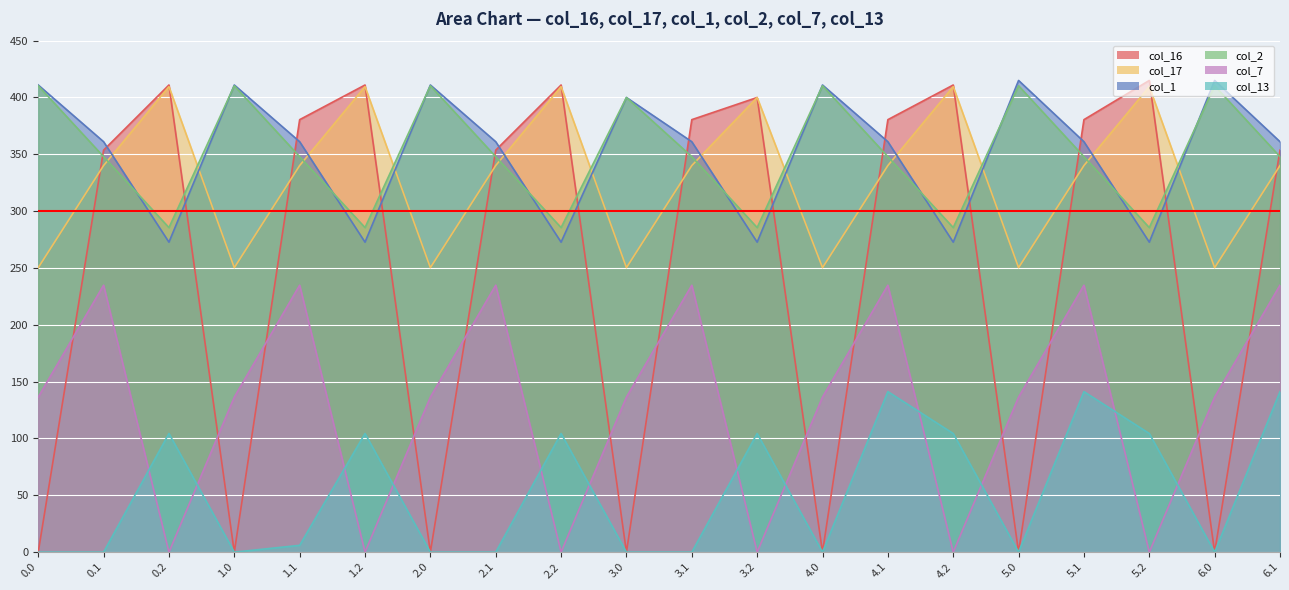

Reading left to right, what are all the values shown in this chart?

col_16: 0.0=0.0	0.1=353.7	0.2=411.0	1.0=0.0	1.1=380.5	1.2=411.0	2.0=0.0	2.1=353.7	2.2=411.0	3.0=0.0	3.1=380.5	3.2=400.0	4.0=0.0	4.1=380.5	4.2=411.0	5.0=0.0	5.1=380.5	5.2=415.0	6.0=0.0	6.1=353.7
col_17: 0.0=250.3	0.1=340.1	0.2=409.5	1.0=250.3	1.1=340.1	1.2=409.5	2.0=250.3	2.1=340.1	2.2=409.5	3.0=250.3	3.1=340.1	3.2=400.0	4.0=250.3	4.1=340.1	4.2=409.5	5.0=250.3	5.1=340.1	5.2=409.5	6.0=250.3	6.1=340.1
col_1: 0.0=411.0	0.1=361.1	0.2=272.7	1.0=411.0	1.1=361.1	1.2=272.7	2.0=411.0	2.1=361.1	2.2=272.7	3.0=400.0	3.1=361.1	3.2=272.7	4.0=411.0	4.1=361.1	4.2=272.7	5.0=415.0	5.1=361.1	5.2=272.7	6.0=415.0	6.1=361.1
col_2: 0.0=410.3	0.1=347.9	0.2=285.5	1.0=410.3	1.1=347.9	1.2=285.5	2.0=410.3	2.1=347.9	2.2=285.5	3.0=400.0	3.1=347.9	3.2=285.5	4.0=410.3	4.1=347.9	4.2=285.5	5.0=410.3	5.1=347.9	5.2=285.5	6.0=410.3	6.1=347.9
col_7: 0.0=136.4	0.1=234.9	0.2=0.0	1.0=136.4	1.1=234.9	1.2=0.0	2.0=136.4	2.1=234.9	2.2=0.0	3.0=136.4	3.1=234.9	3.2=0.0	4.0=136.4	4.1=234.9	4.2=0.0	5.0=136.4	5.1=234.9	5.2=0.0	6.0=136.4	6.1=234.9
col_13: 0.0=0.0	0.1=0.0	0.2=104.4	1.0=0.0	1.1=6.0	1.2=104.4	2.0=0.0	2.1=0.0	2.2=104.4	3.0=0.0	3.1=0.0	3.2=104.4	4.0=0.0	4.1=141.2	4.2=104.4	5.0=0.0	5.1=141.2	5.2=104.4	6.0=0.0	6.1=141.2